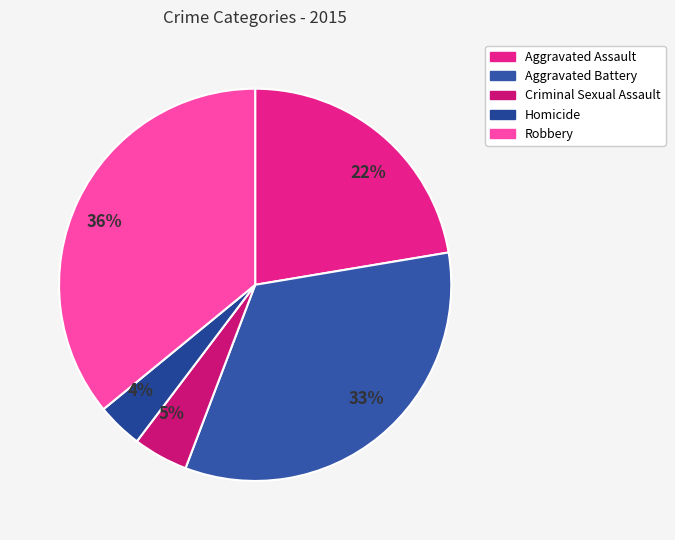

Is there a majority slice in this chart?

No